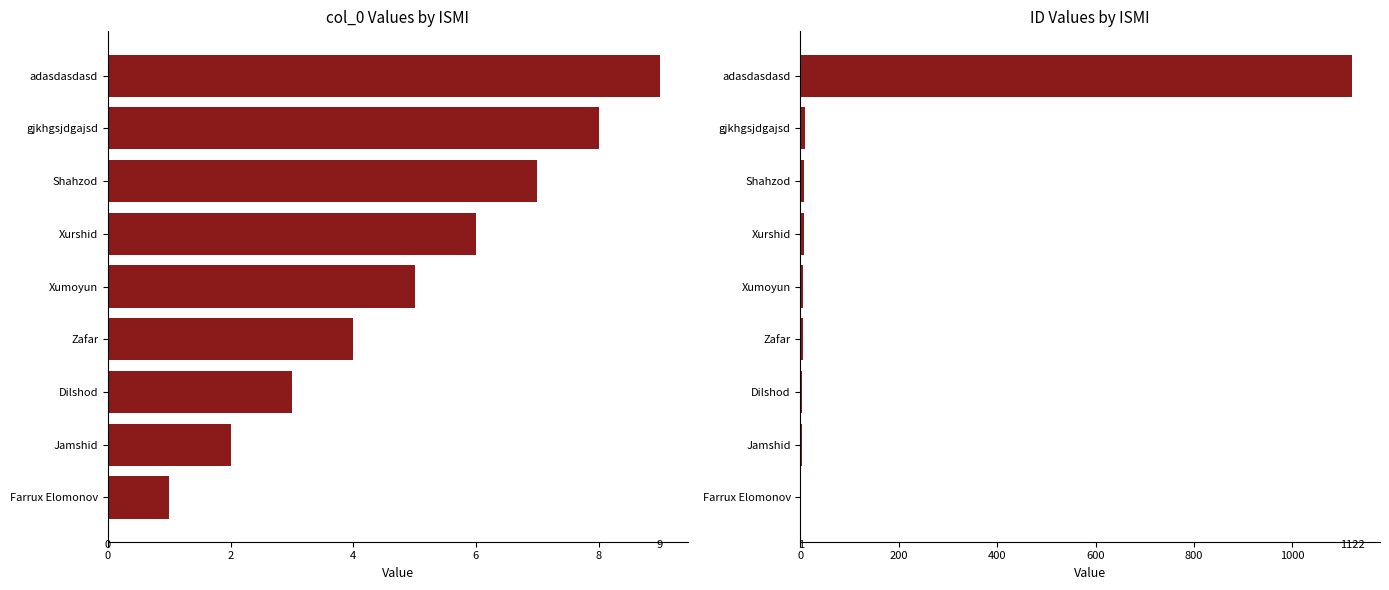

At how many categories does at least one series exceed 329?

1